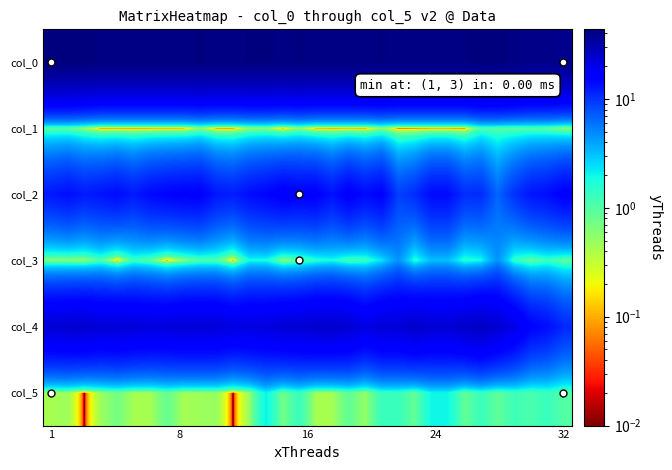

Which series has the largest total across all categories?

col_0